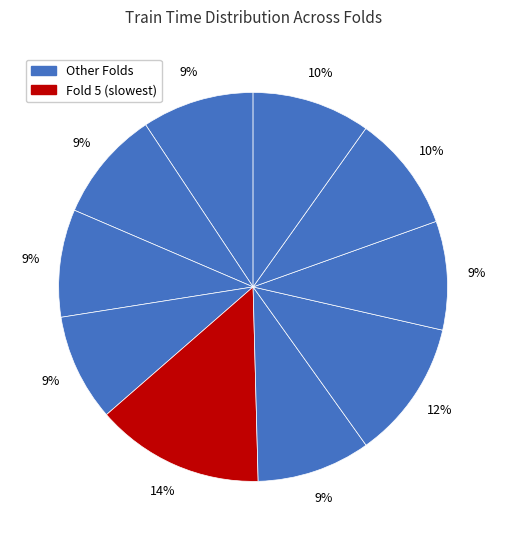

To the nearest percent, what is the average slice percentage?

10%